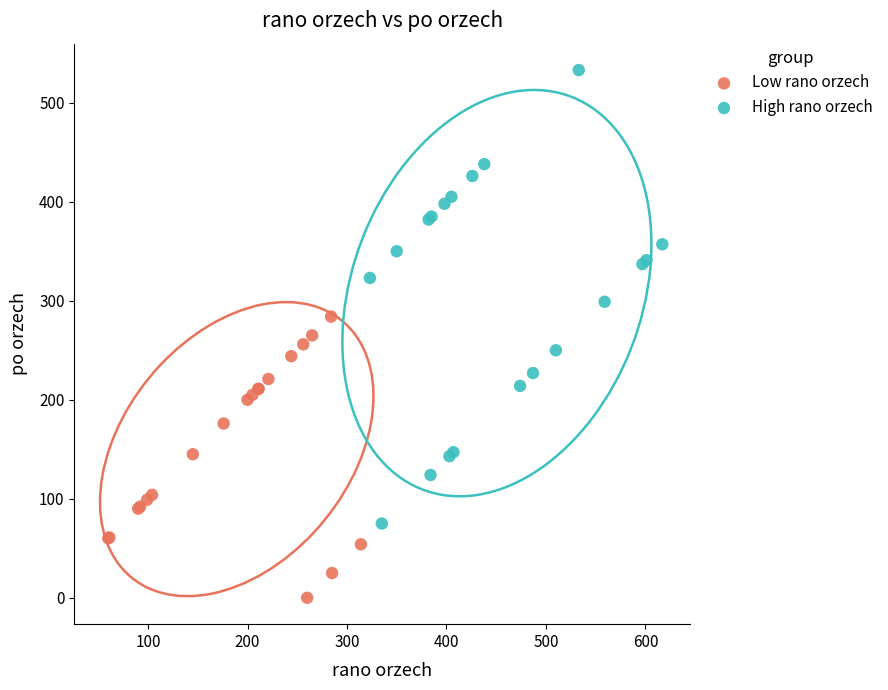

Which series reaches the maximum Y coordinate?

High rano orzech